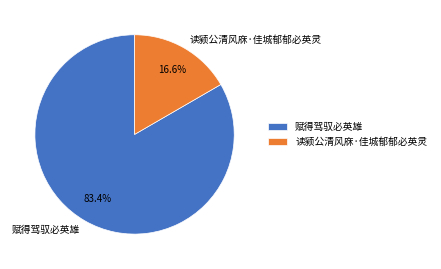

Which slice is the smallest?

读颍公清风庥·佳城郁郁必英灵